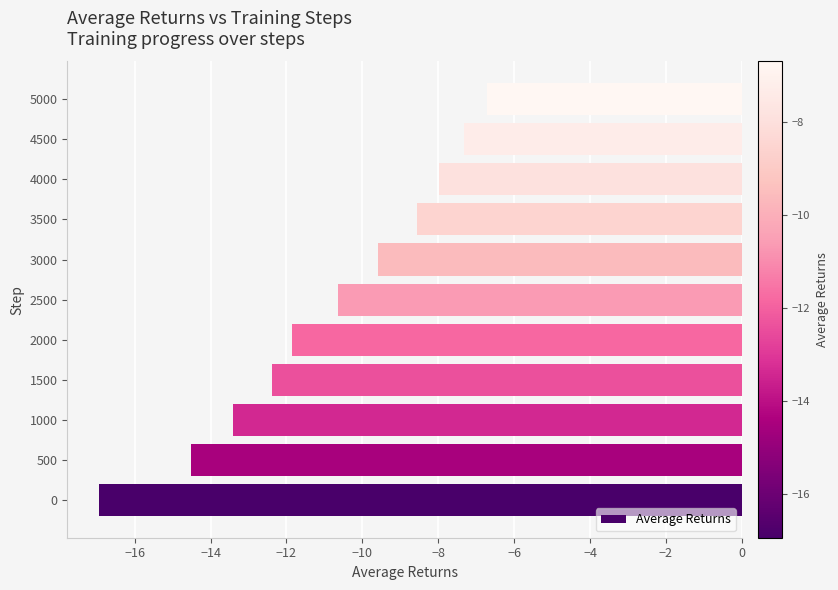

Are the bars grouped side by side (vs. stacked)?

No